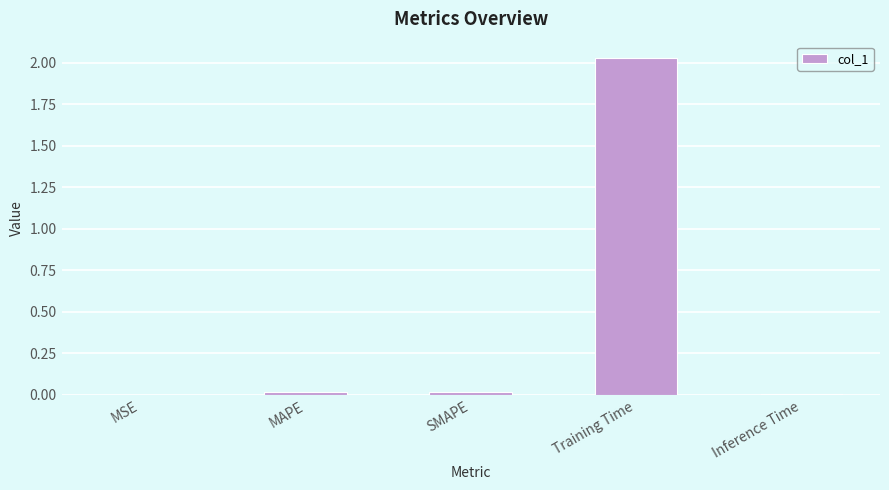

What is the sum of all values?

2.1